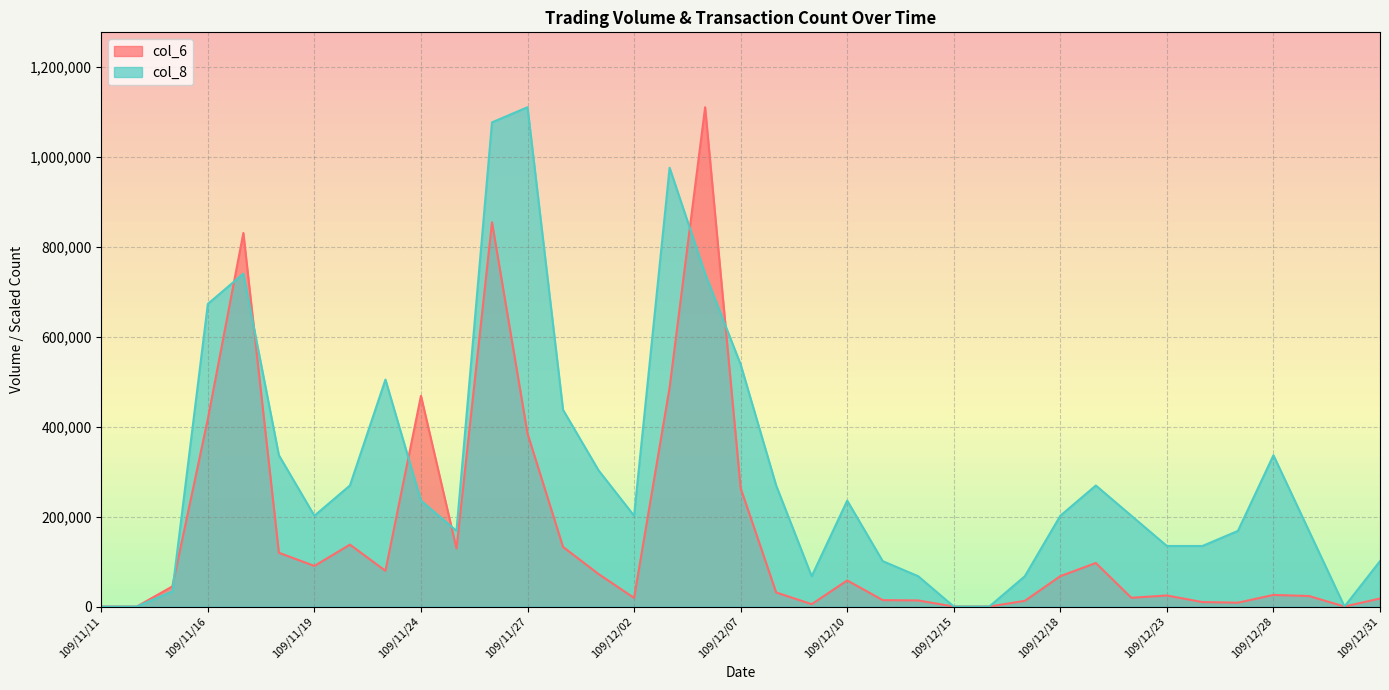

True or false: col_6 and col_8 cross at least once.

True